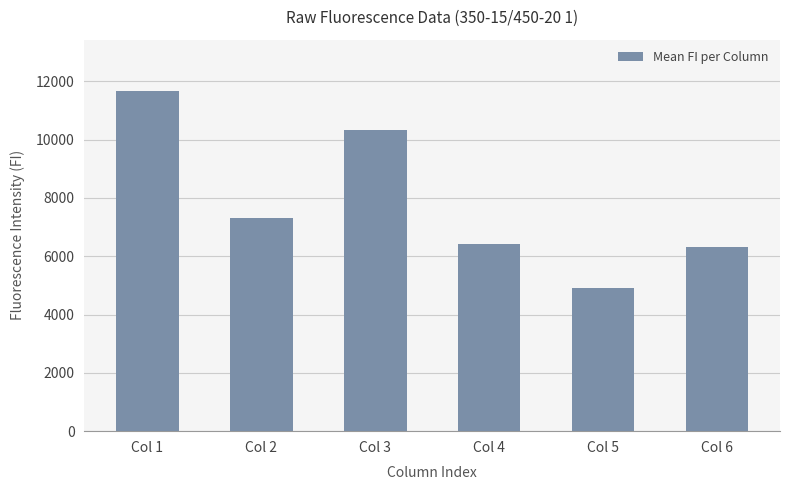

Reading left to right, transcribe all the data shown in this chart.

11676.7	7300.7	10329.7	6435.5	4926.3	6328.7